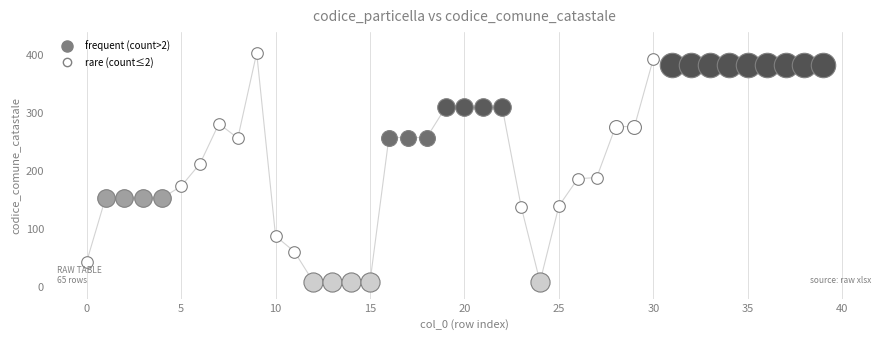

What is the difference between the maximum and minimum values?

395